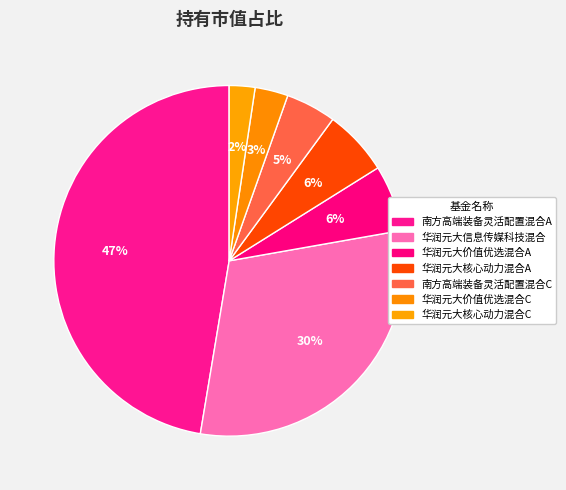

Is 华润元大信息传媒科技混合 the majority of the pie?

No